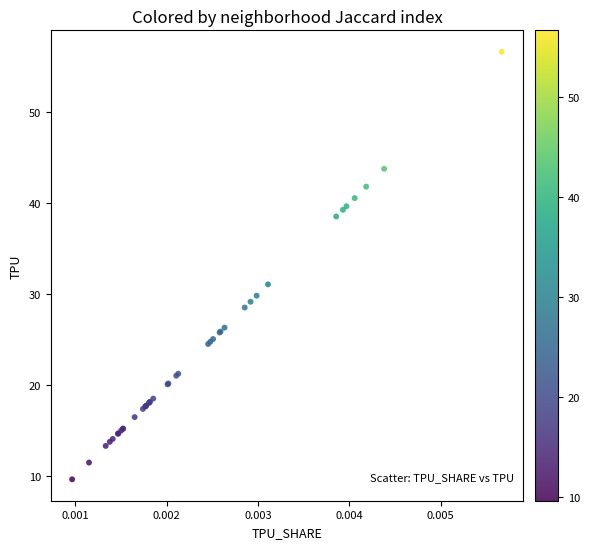

What Y value in the scatter plot is closest to 33?

31.1